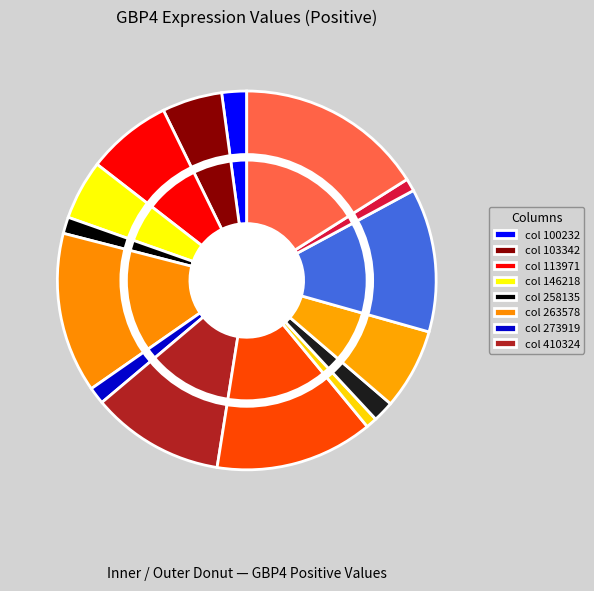

Which slice is the largest?

809653